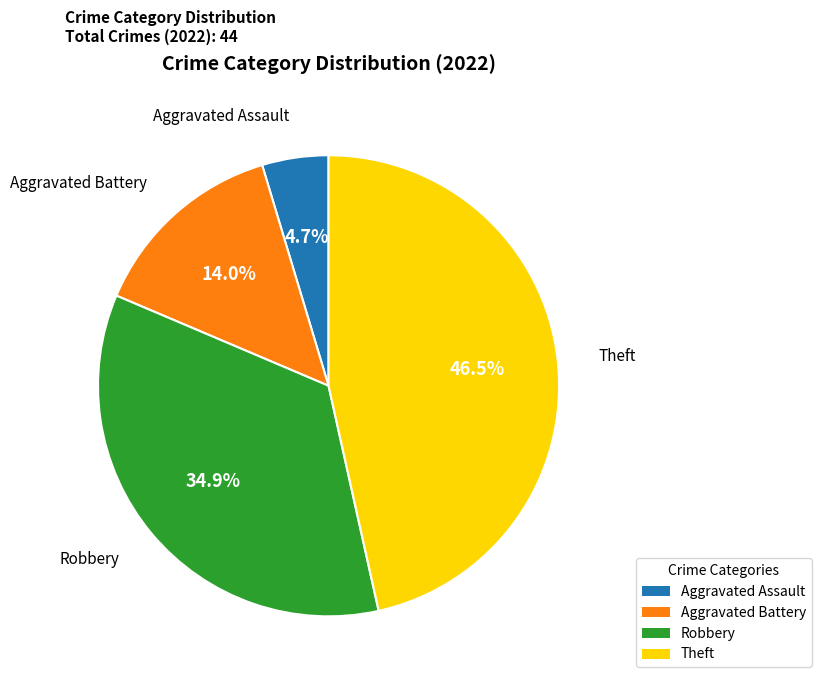

Does Robbery represent more than half of the total?

No